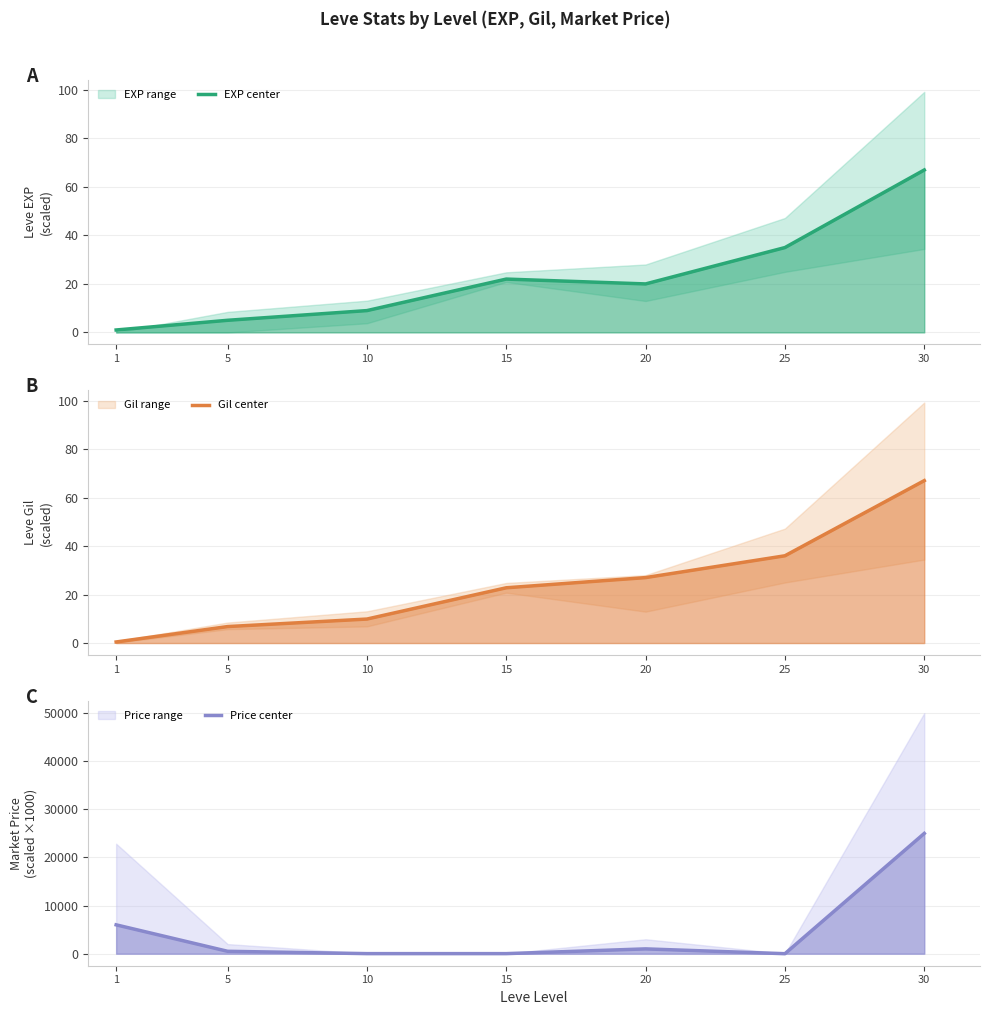

True or false: EXP center has a value of 20.0 at 20.

True